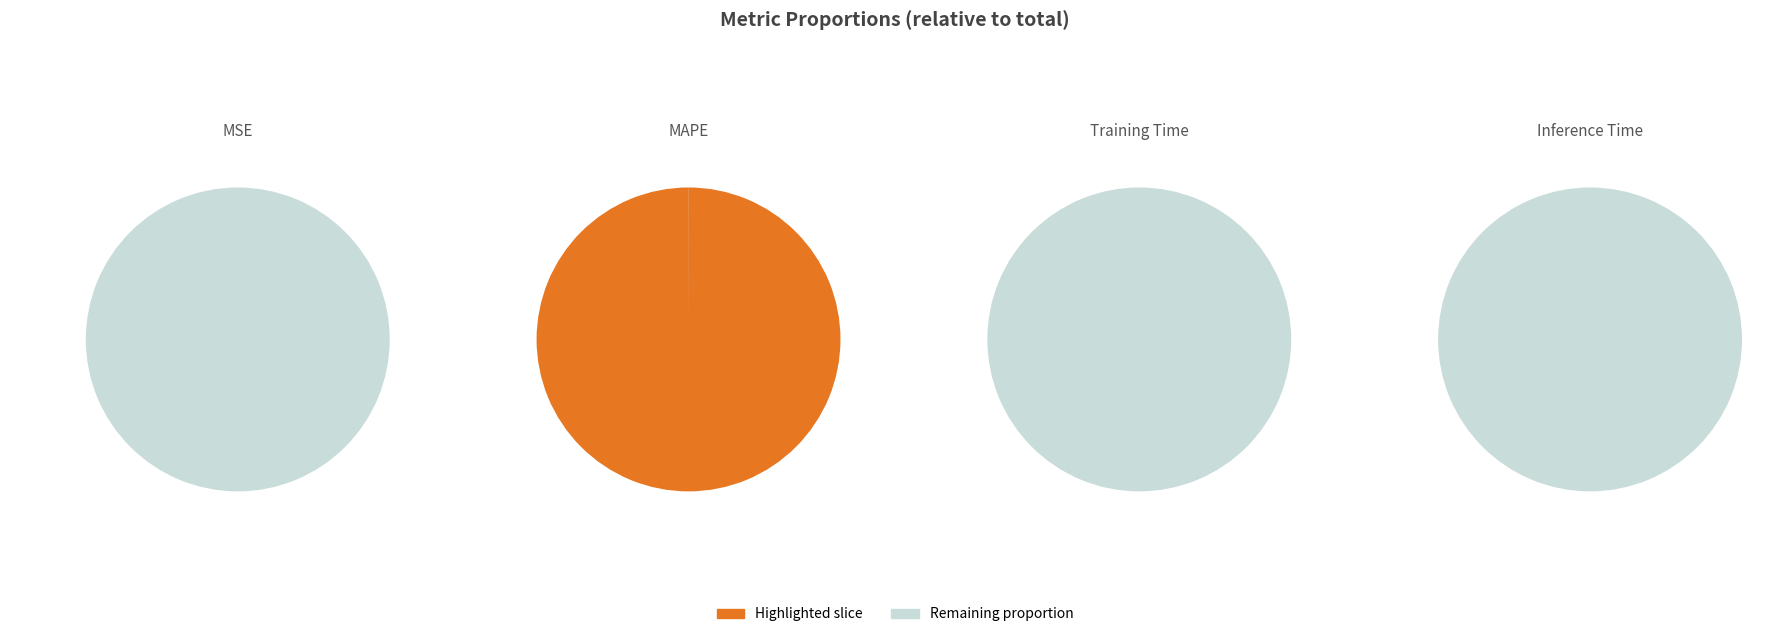

True or false: Training Time accounts for 1% of the total.

False